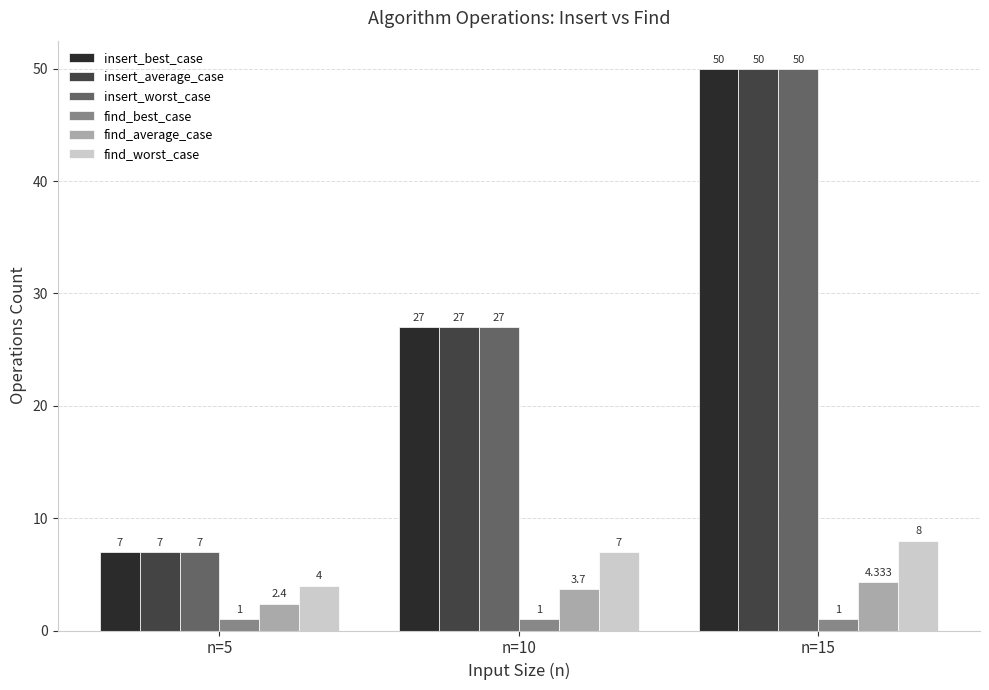

Is the value of find_average_case at n=15 greater than the value of find_worst_case at n=10?

No